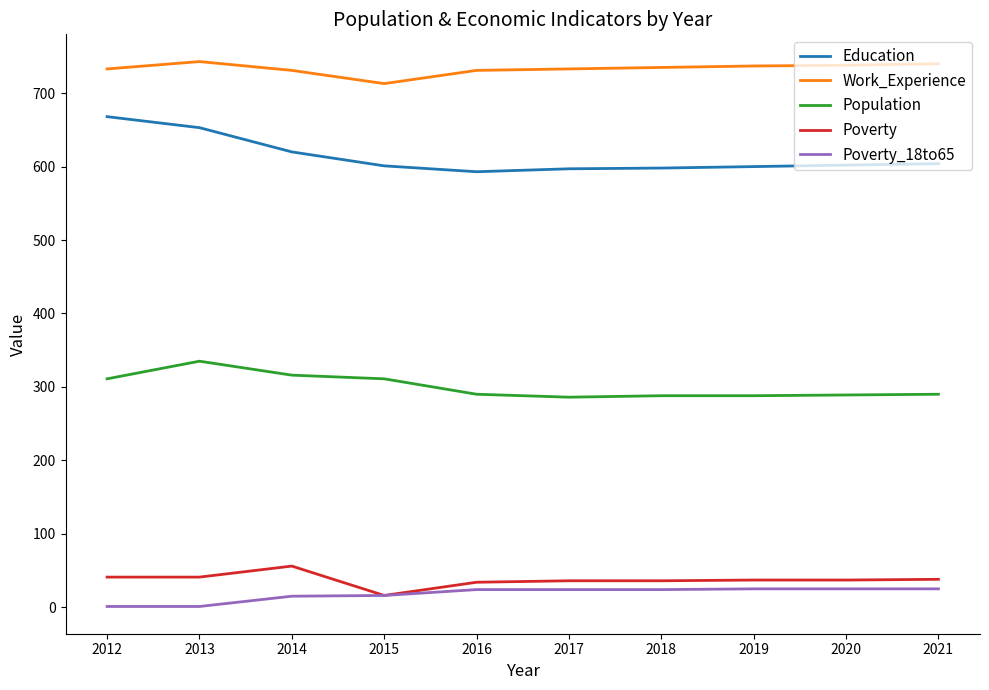

The Poverty_18to65 series shows 24 at 2016. True or false?

True